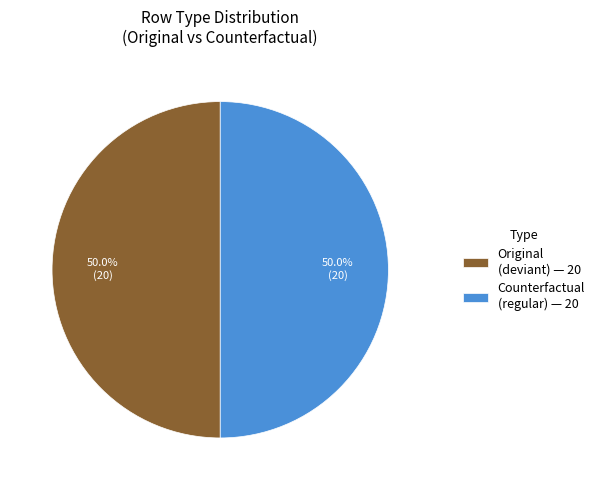

How many segments does this pie chart have?

2